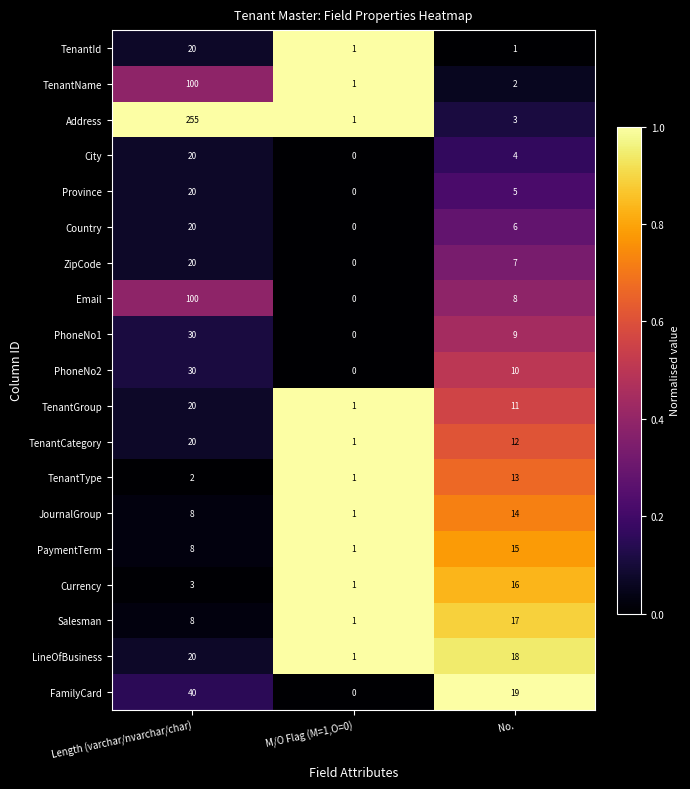

What is the difference between the highest and lowest values at M/O Flag (M=1,O=0)?

1